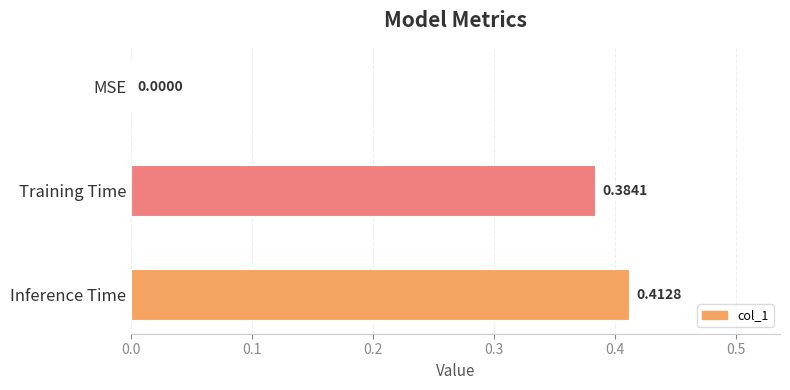

What is the change in value from MSE to Training Time?

+0.4